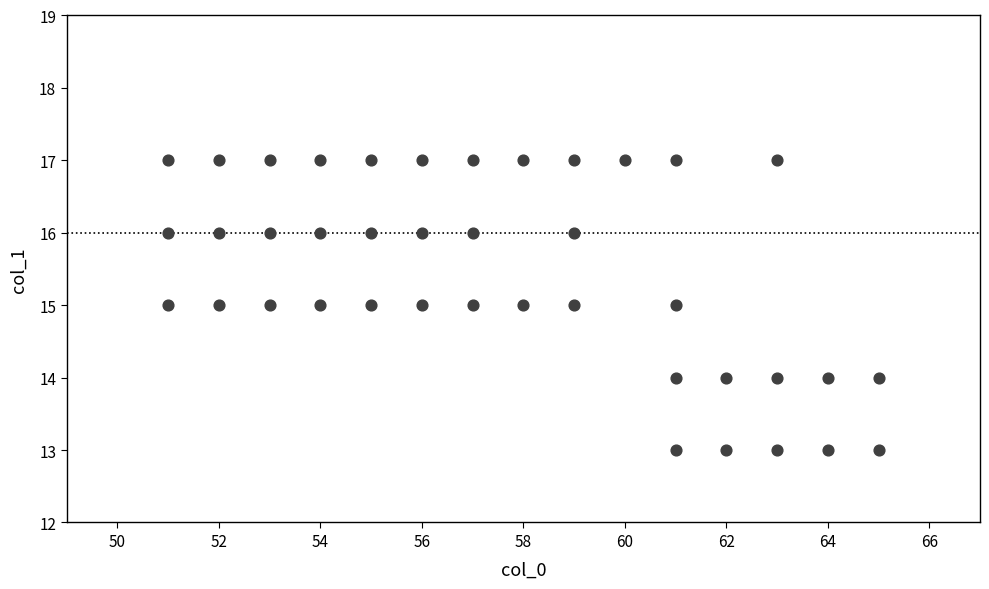

What is the range of Y values (max minus min)?

4